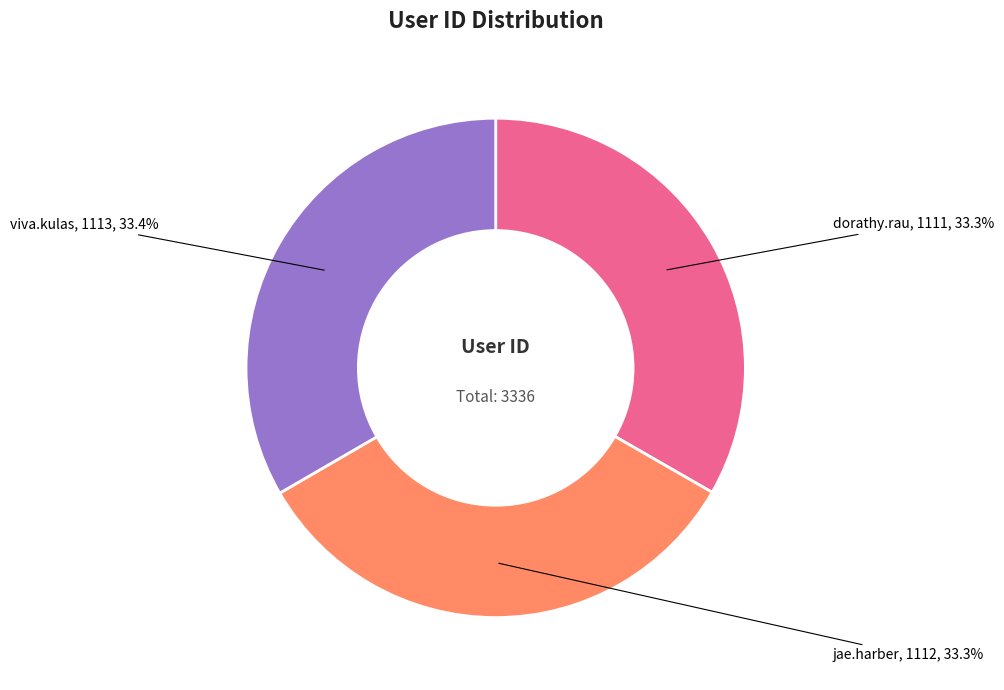

Does any single category account for the majority?

No